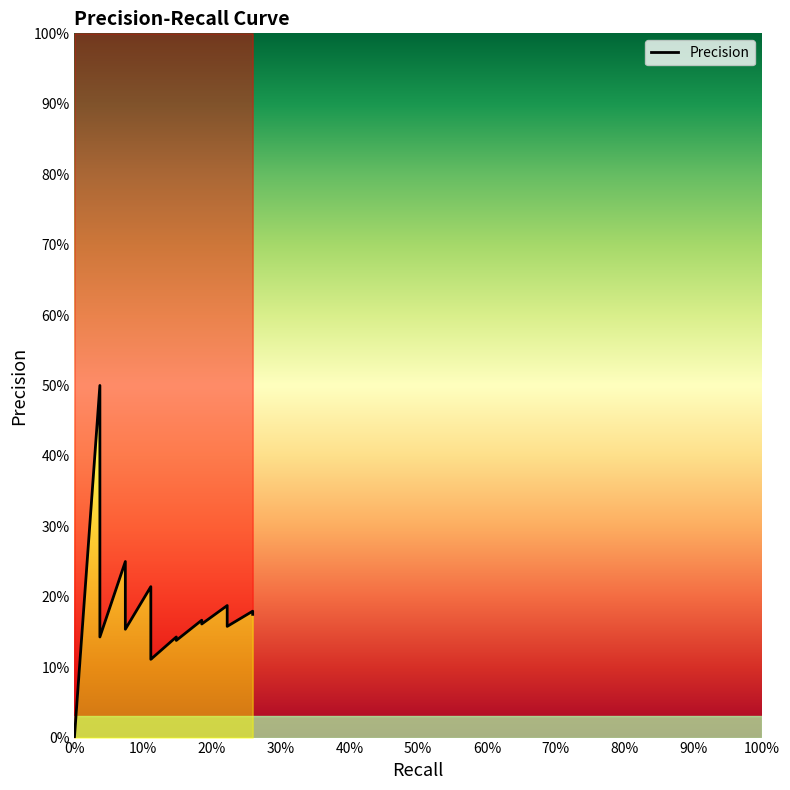

The value at 0.1111111111111111 is 0.1. True or false?

False